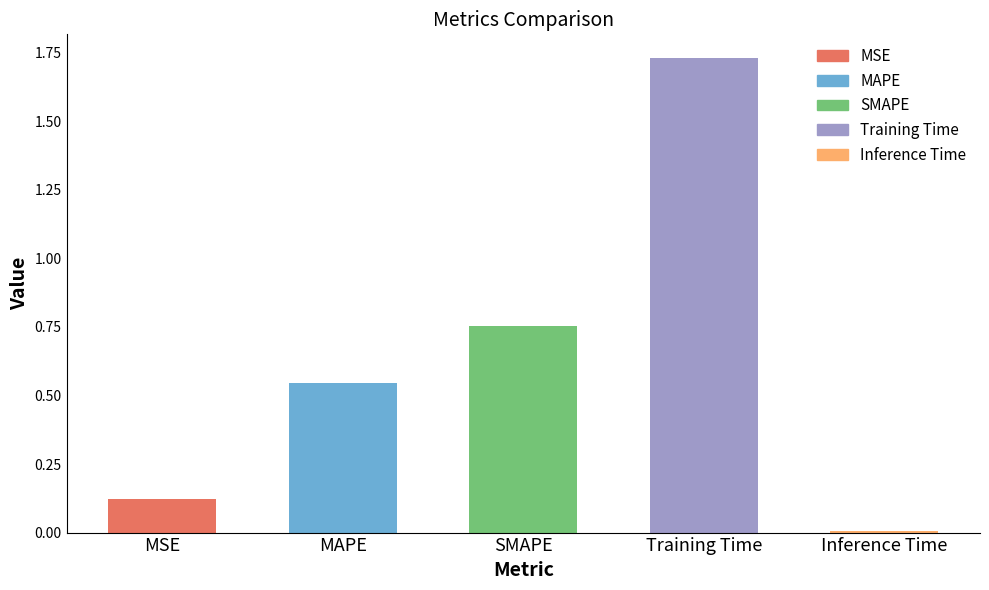

What position from the right is Training Time?

2